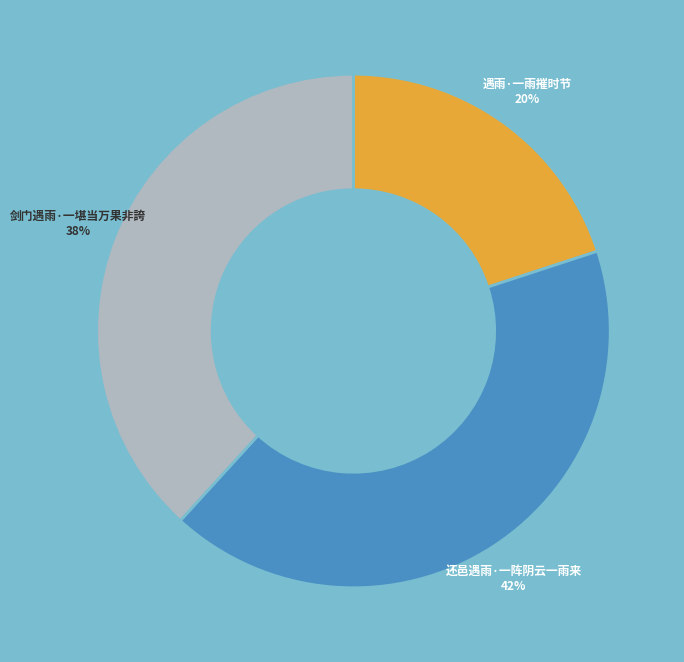

Is there a majority slice in this chart?

No